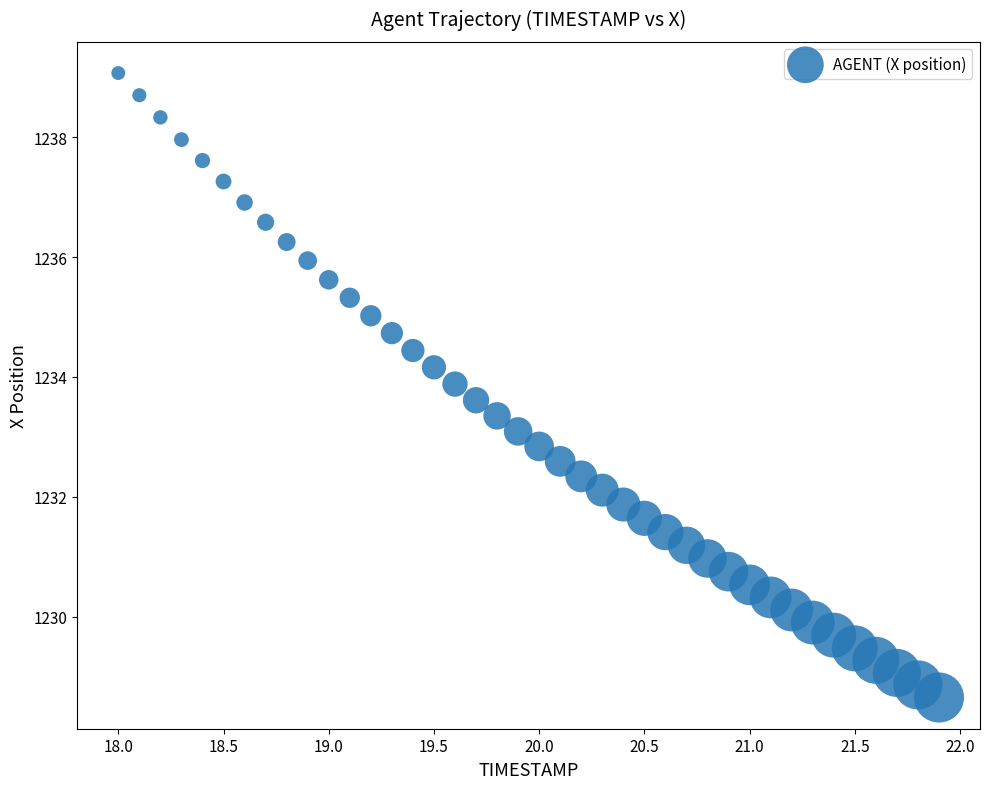

What is the range of Y values (max minus min)?

10.4